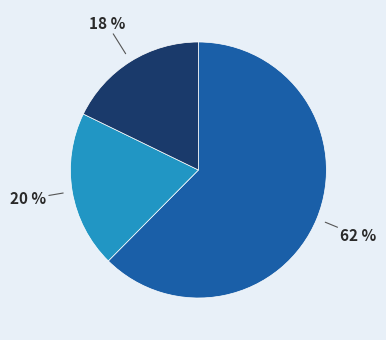

To the nearest percent, what is the average slice percentage?

33%